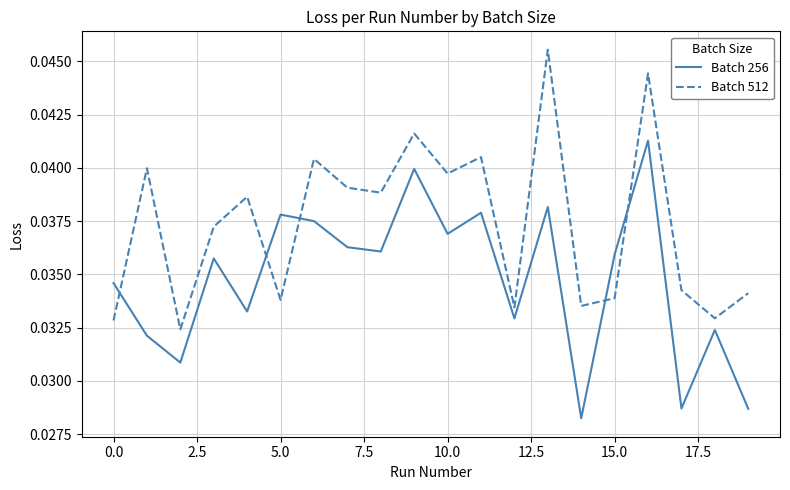

Which series has the largest total across all categories?

Batch 512